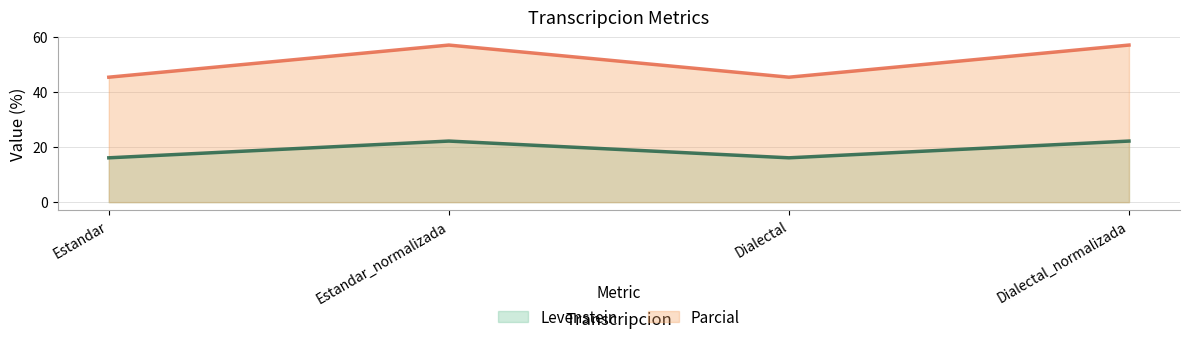

What are all the series names shown in the legend?

Levenstein, Parcial